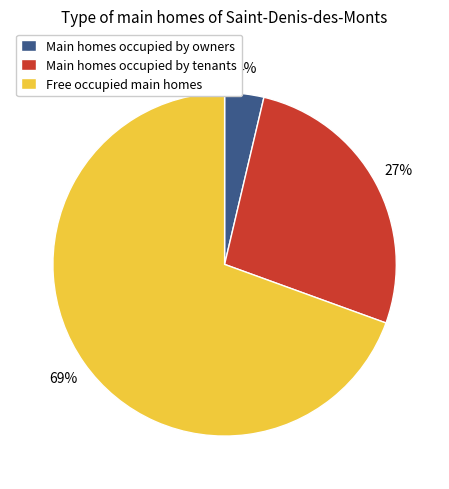

Is it true that Free occupied main homes is 69% of the pie?

True